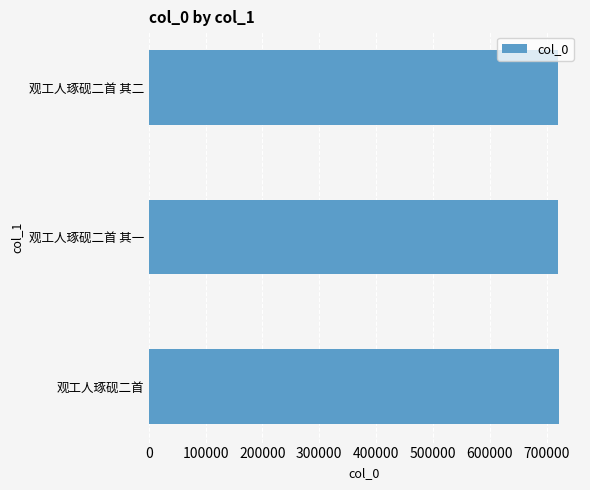

The chart shows a value of 720080 at 观工人琢砚二首 其二. True or false?

True